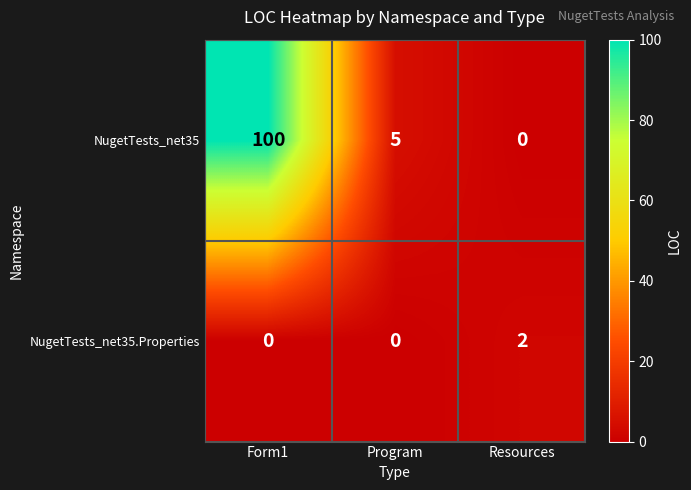

Which series changed the most between Form1 and Program?

NugetTests_net35